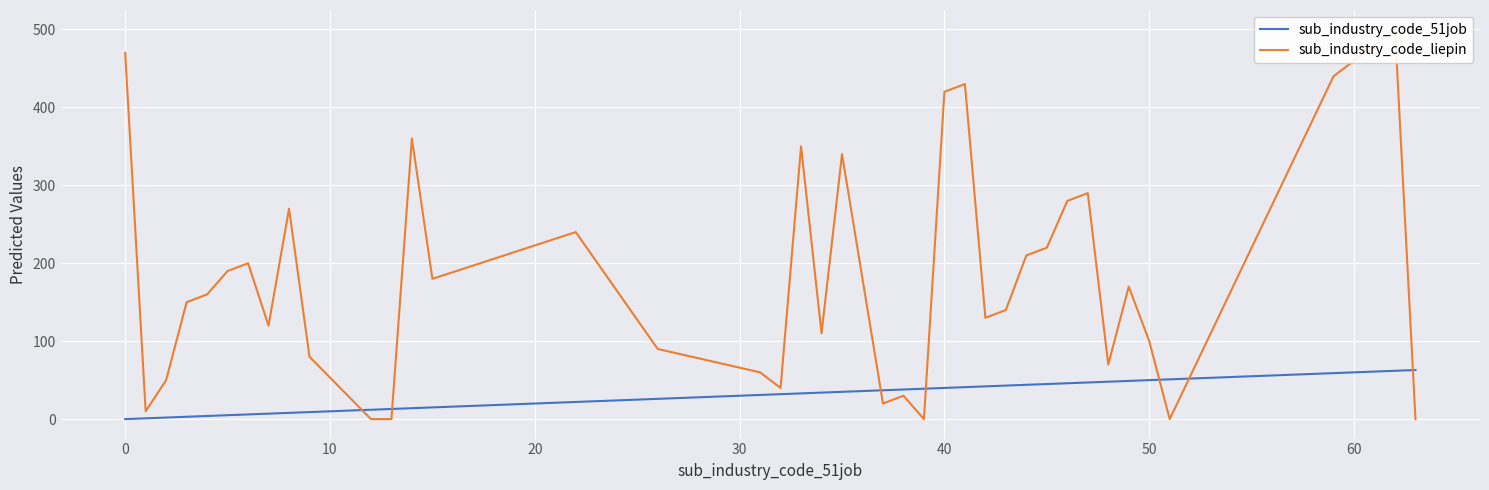

Is it true that sub_industry_code_51job equals 40 at 40?

True